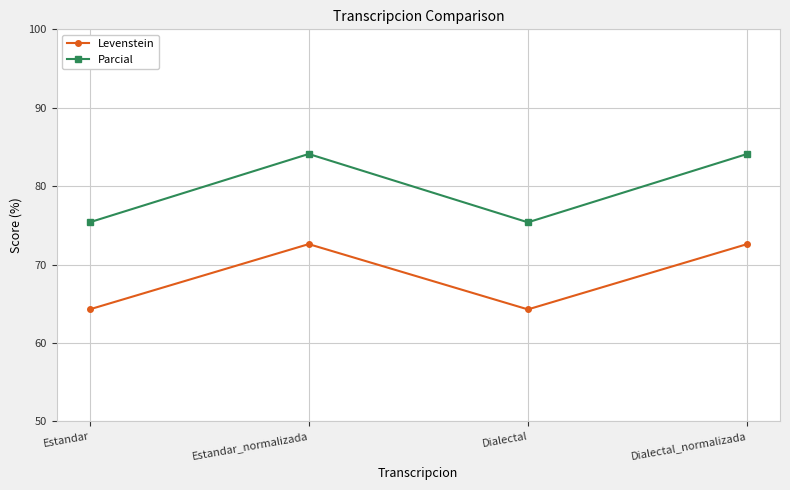

What is the difference between the maximum and minimum values in the Levenstein series?

8.3